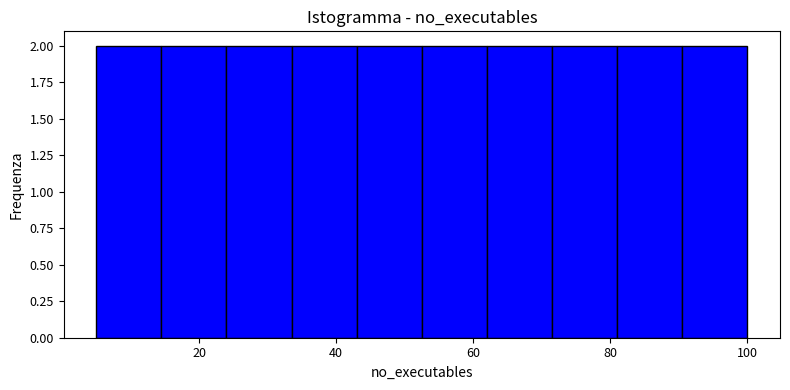

Reading left to right, transcribe this chart: for each bar, give the range it covers on the x-axis and its height. Neither the bar edges nor the heights are printed on the chart, so give them approximately, as read against the axes.

5.0 to 14.5: 2
14.5 to 24.0: 2
24.0 to 33.5: 2
33.5 to 43.0: 2
43.0 to 52.5: 2
52.5 to 62.0: 2
62.0 to 71.5: 2
71.5 to 81.0: 2
81.0 to 90.5: 2
90.5 to 100.0: 2